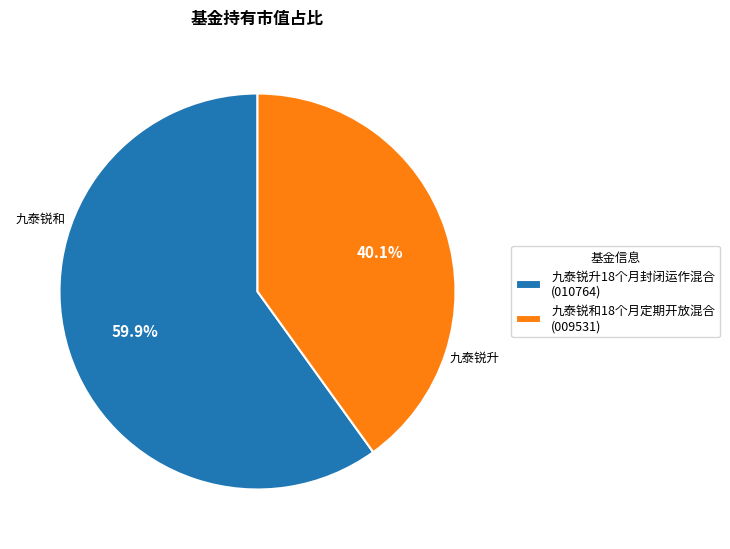

To the nearest percent, what portion does 九泰锐升18个月封闭运作混合 represent?

60%